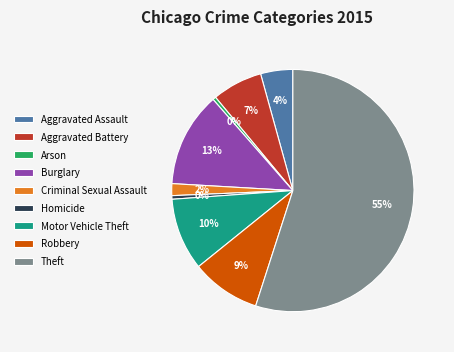

Between Aggravated Assault and Motor Vehicle Theft, which is larger?

Motor Vehicle Theft